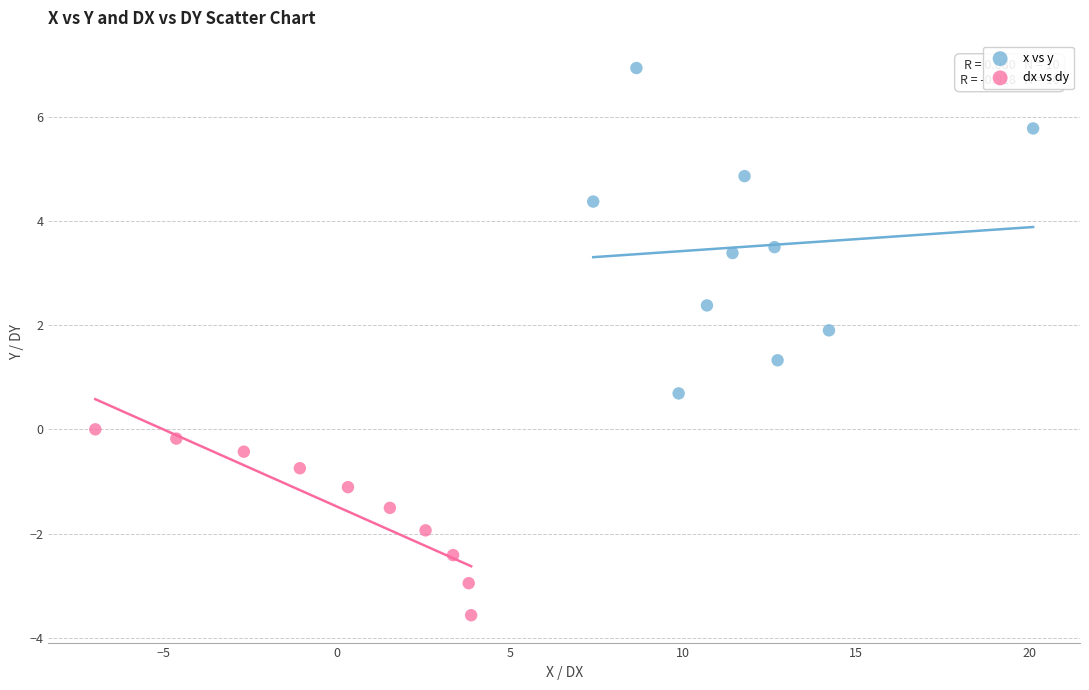

Which series has the largest Y range (max minus min)?

x vs y